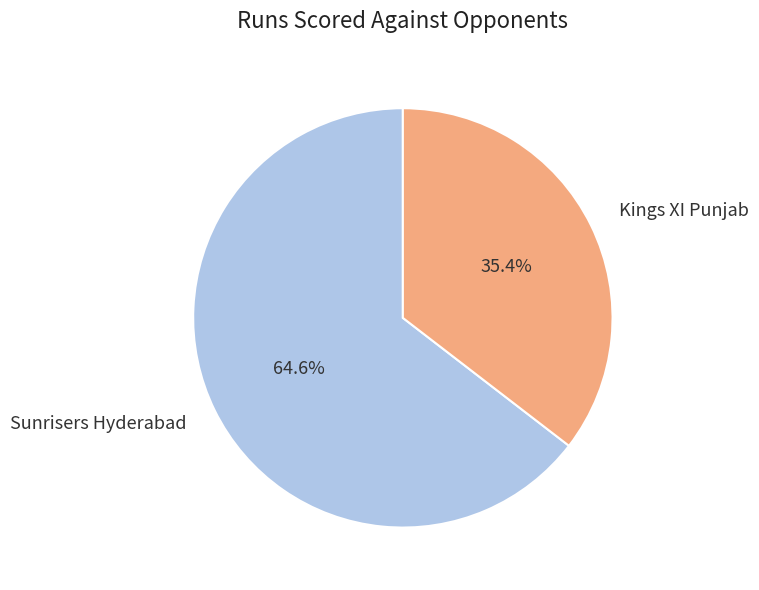

Combined, do Sunrisers Hyderabad and Kings XI Punjab account for over 50%?

Yes